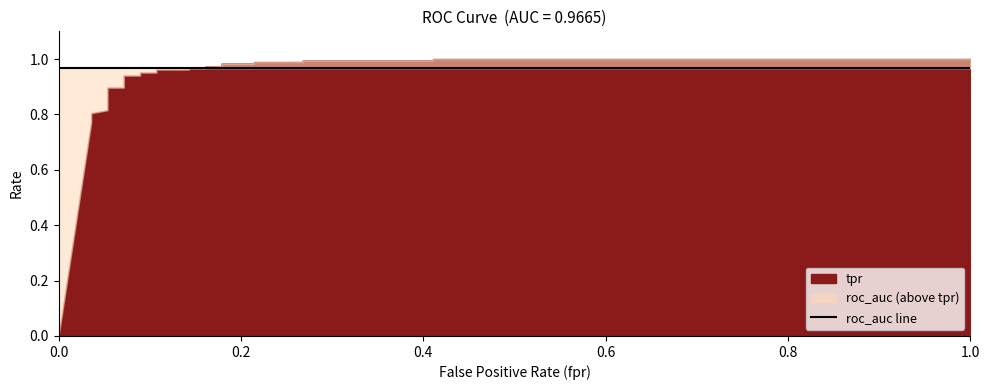

What is the sum of the tpr values at 17 and 16?

1.9